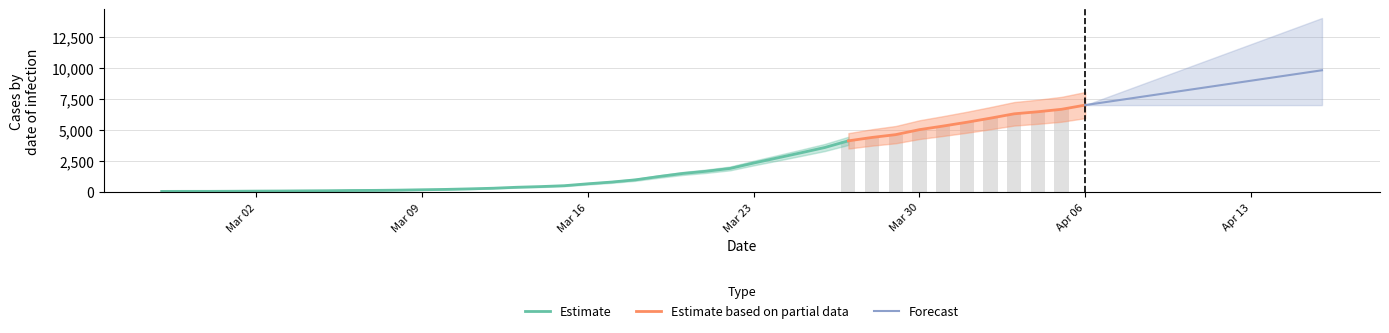

Reading left to right, what are all the values shown in this chart?

64	68	69	76	87	95	108	119	138	146	166	196	225	268	319	397	451	522	676	815	992	1260	1504	1685	1908	2344	2753	3167	3591	4128	4402	4628	5028	5317	5622	5952	6301	6466	6664	7002